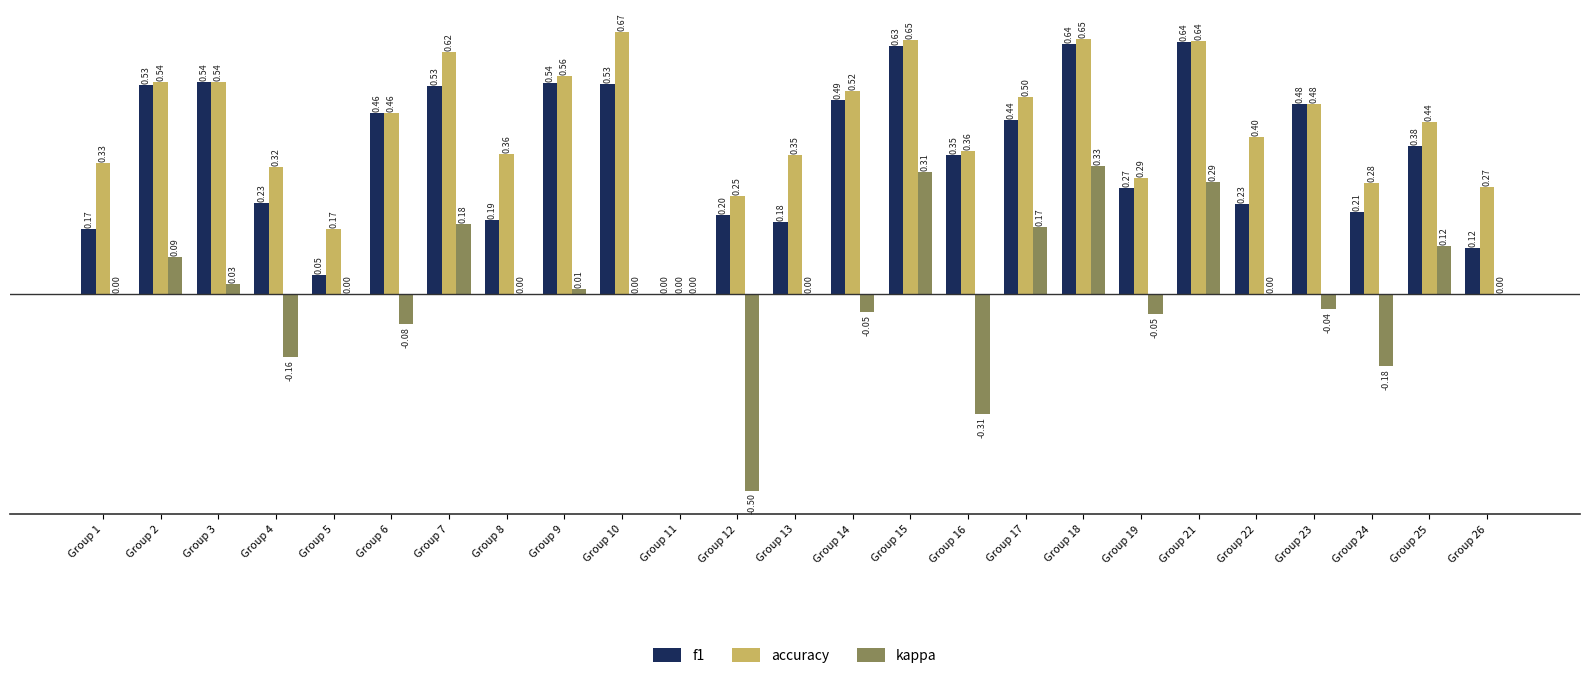

What is the sum of all f1 values?

9.0